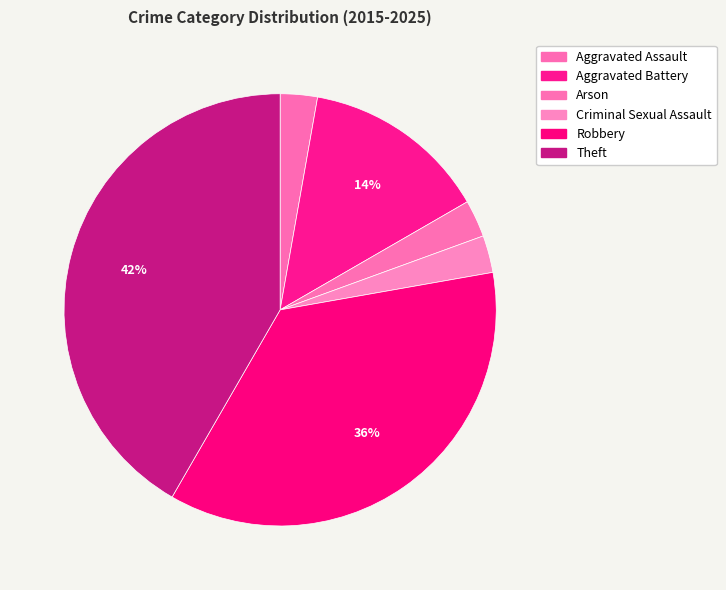

Approximately how many times larger is the value at Theft compared to Arson?

15.0